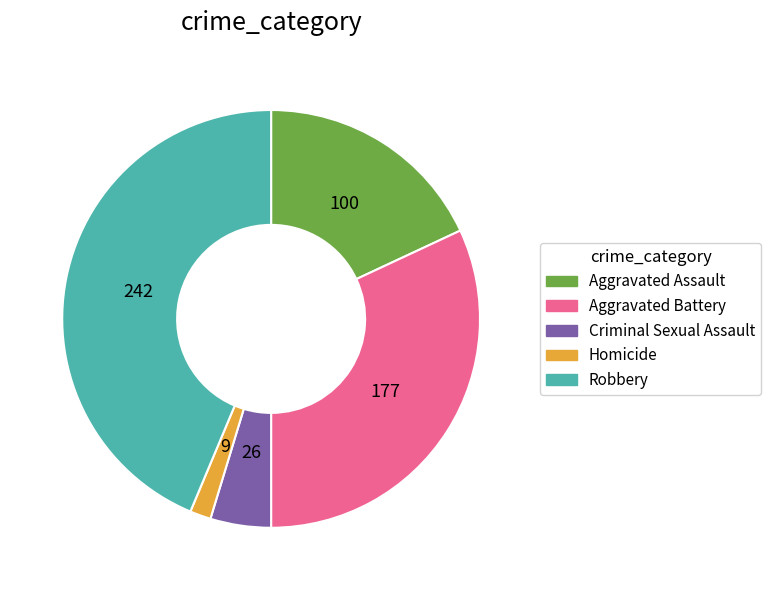

Does any single category account for the majority?

No